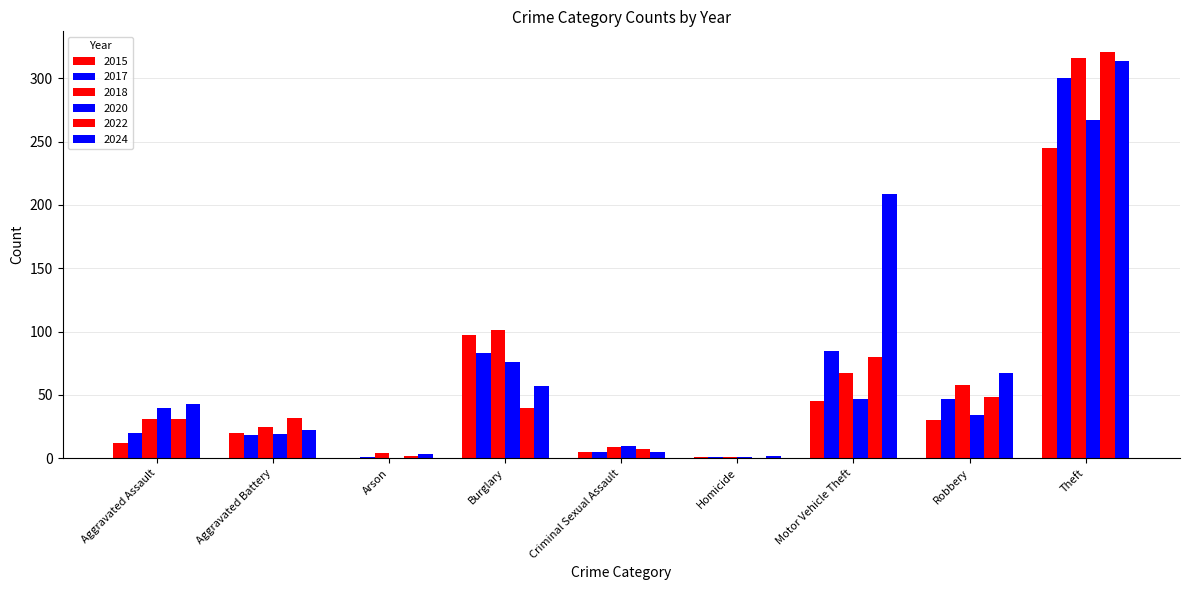

What is the difference between the highest and lowest values at Burglary?

61